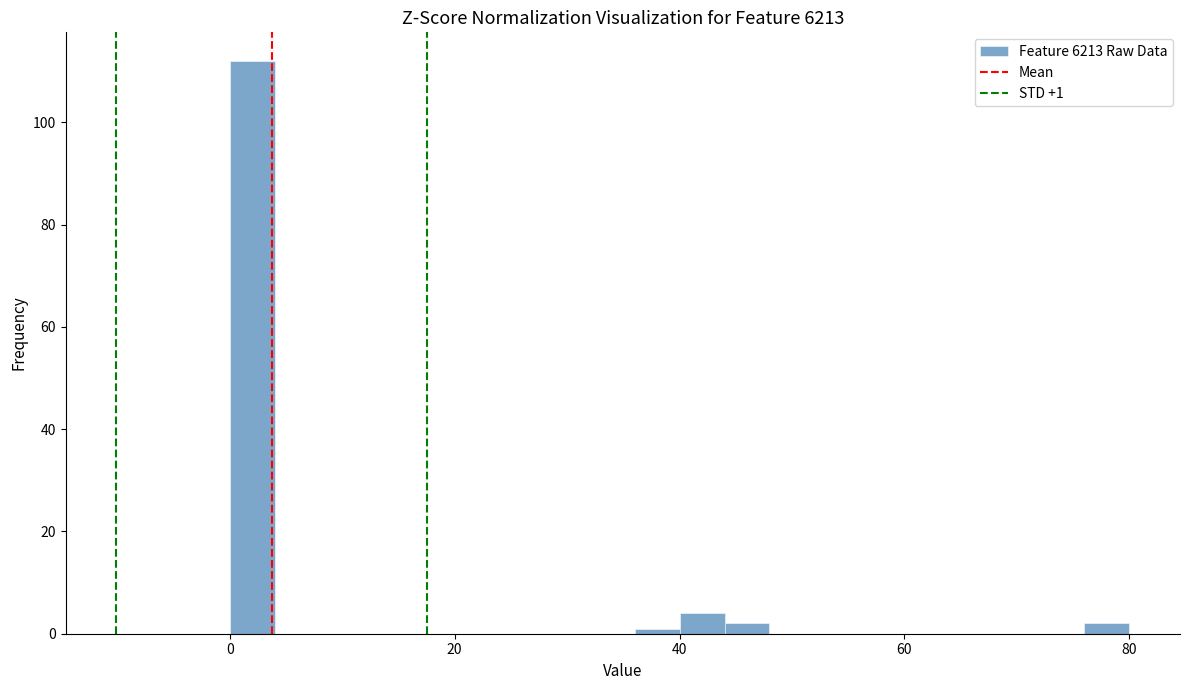

Around what value on the x-axis is the tallest bar? Give the approximate position of its centre, as read against the axis.

2